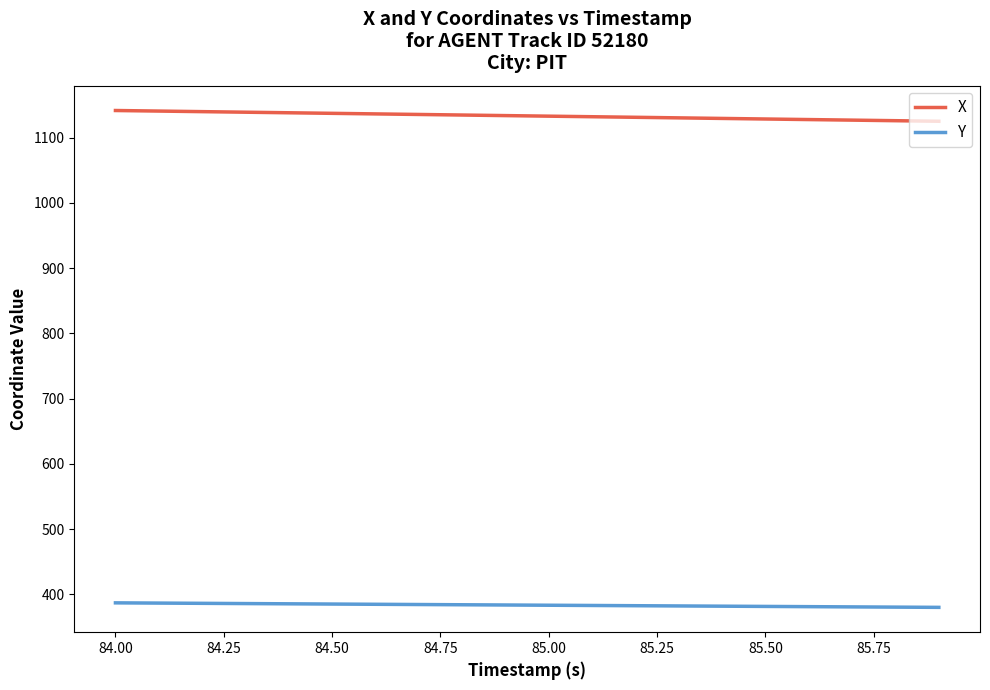

True or false: Y and X cross at least once.

False